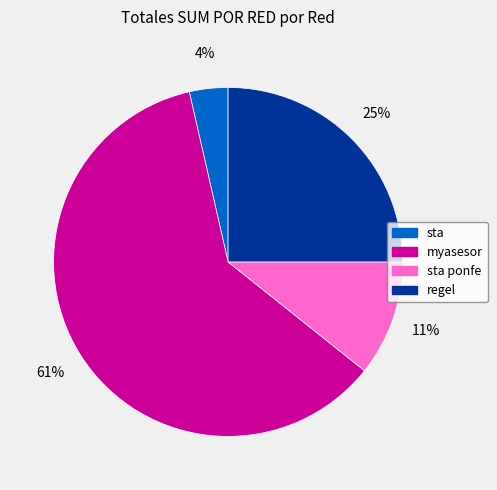

How many segments does this pie chart have?

4